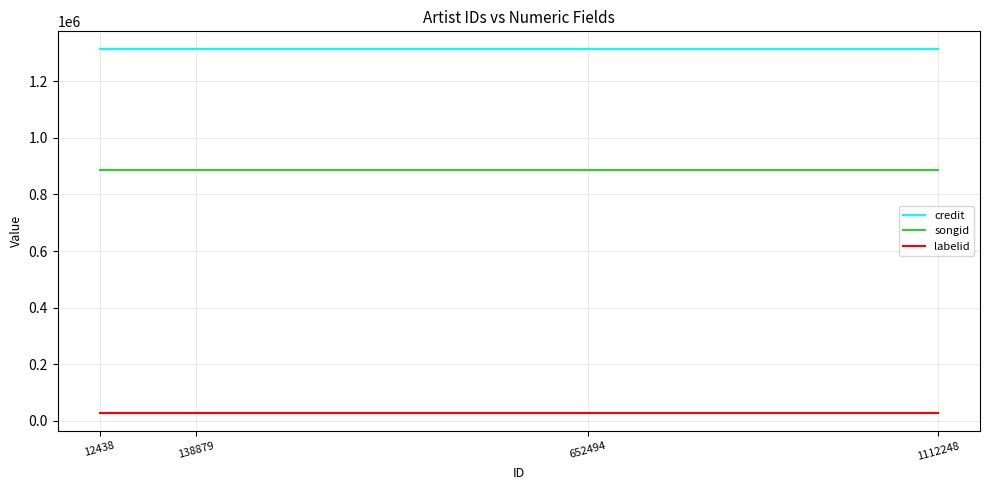

Is this an area chart (filled region under the line)?

No